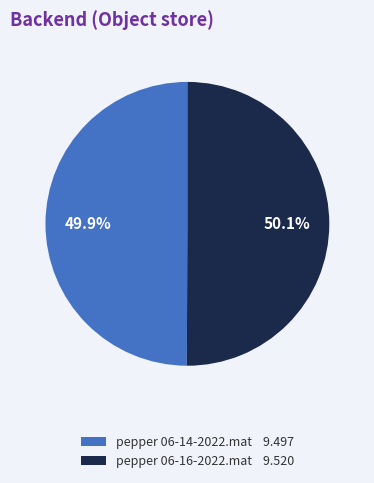

True or false: pepper 06-14-2022.mat accounts for 50% of the total.

True